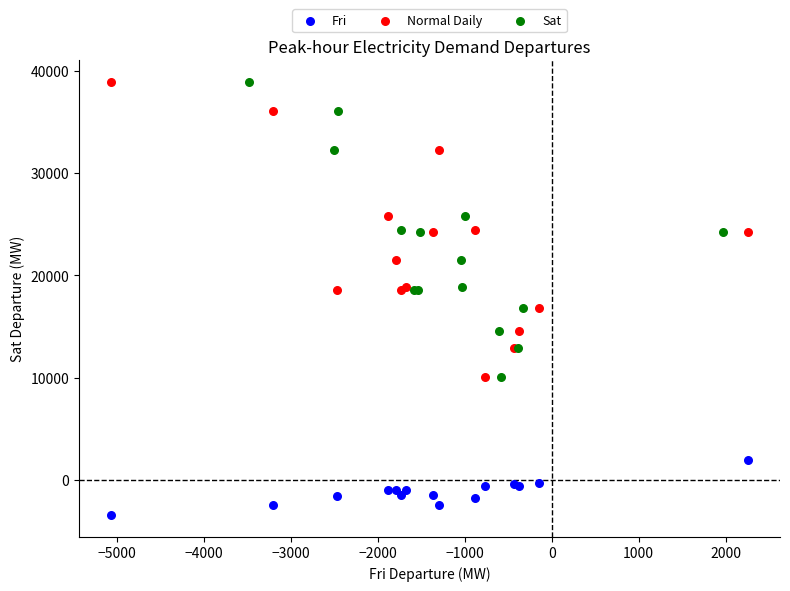

Which series contains the lowest Y value?

Fri